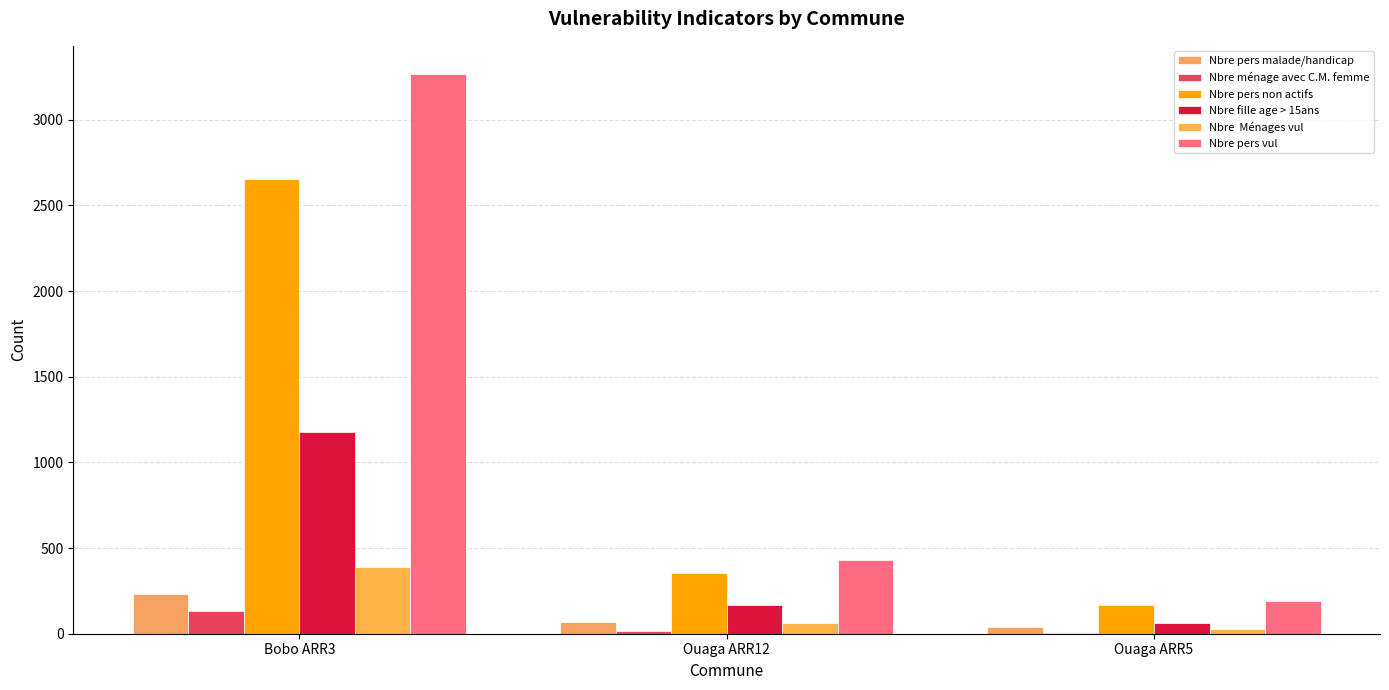

Reading left to right, list all the values displayed in this chart.

Nbre pers malade/handicap: 232	68	41
Nbre ménage avec C.M. femme: 135	18	7
Nbre pers non actifs: 2653	356	167
Nbre fille age > 15ans: 1175	166	65
Nbre  Ménages vul: 392	63	27
Nbre pers vul: 3268	430	193